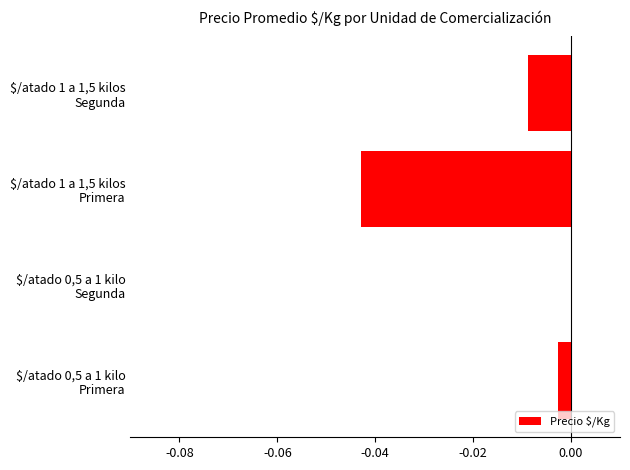

How many categories are shown in the chart?

4